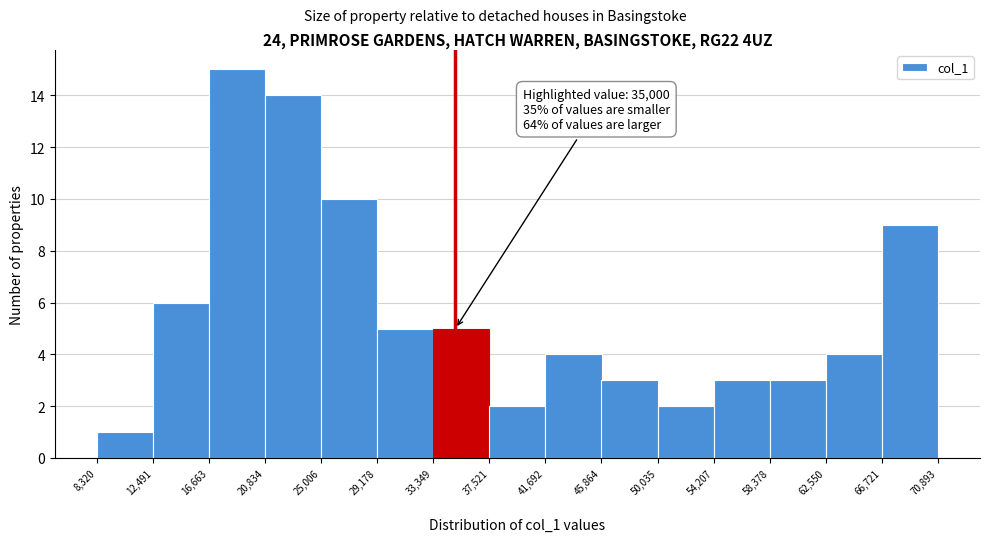

Which range on the x-axis has the tallest bar?

16,663 to 20,834